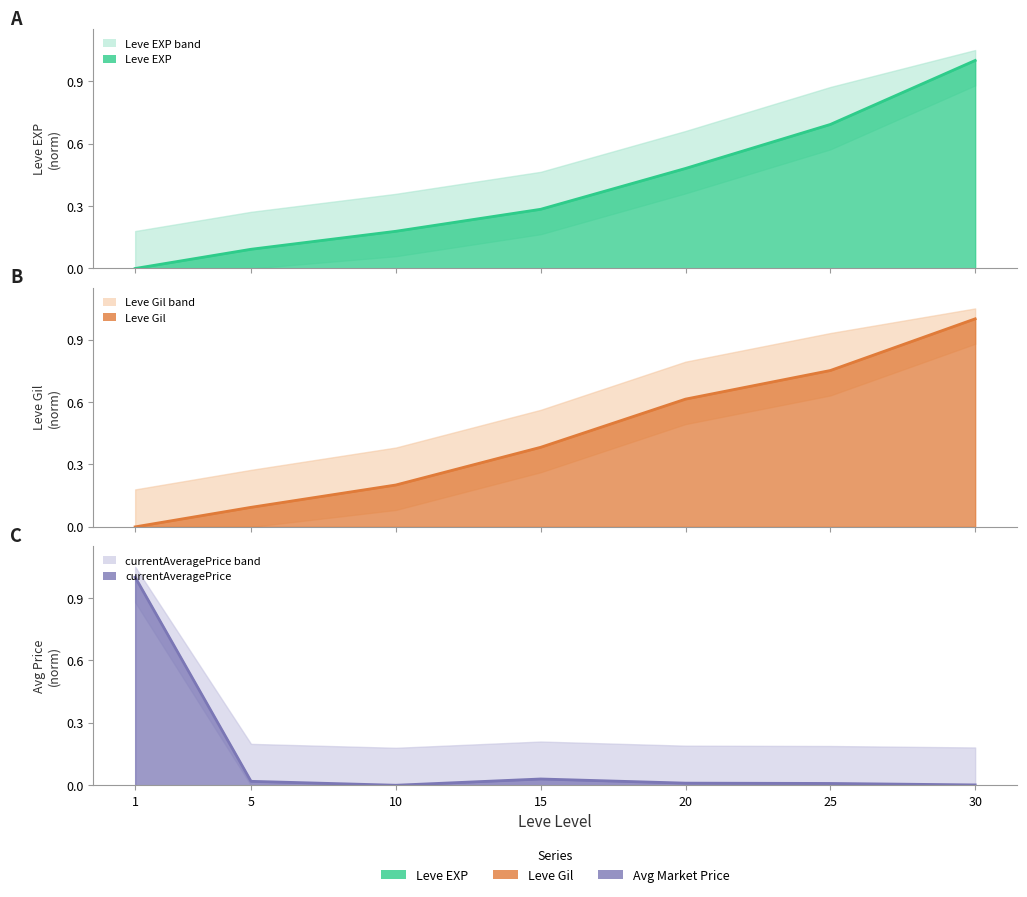

What is the sum of all Leve EXP values?

2.7